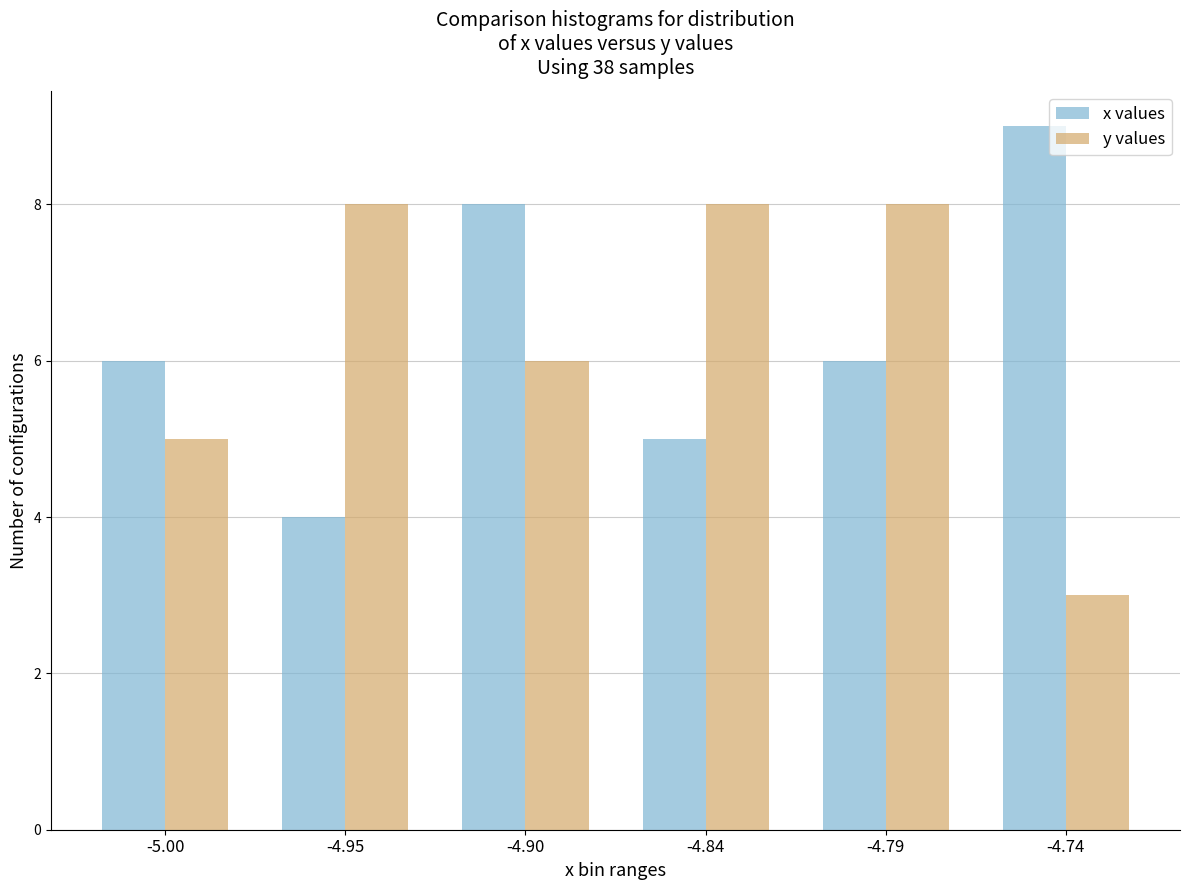

What is the approximate value of y values at -4.90?

6